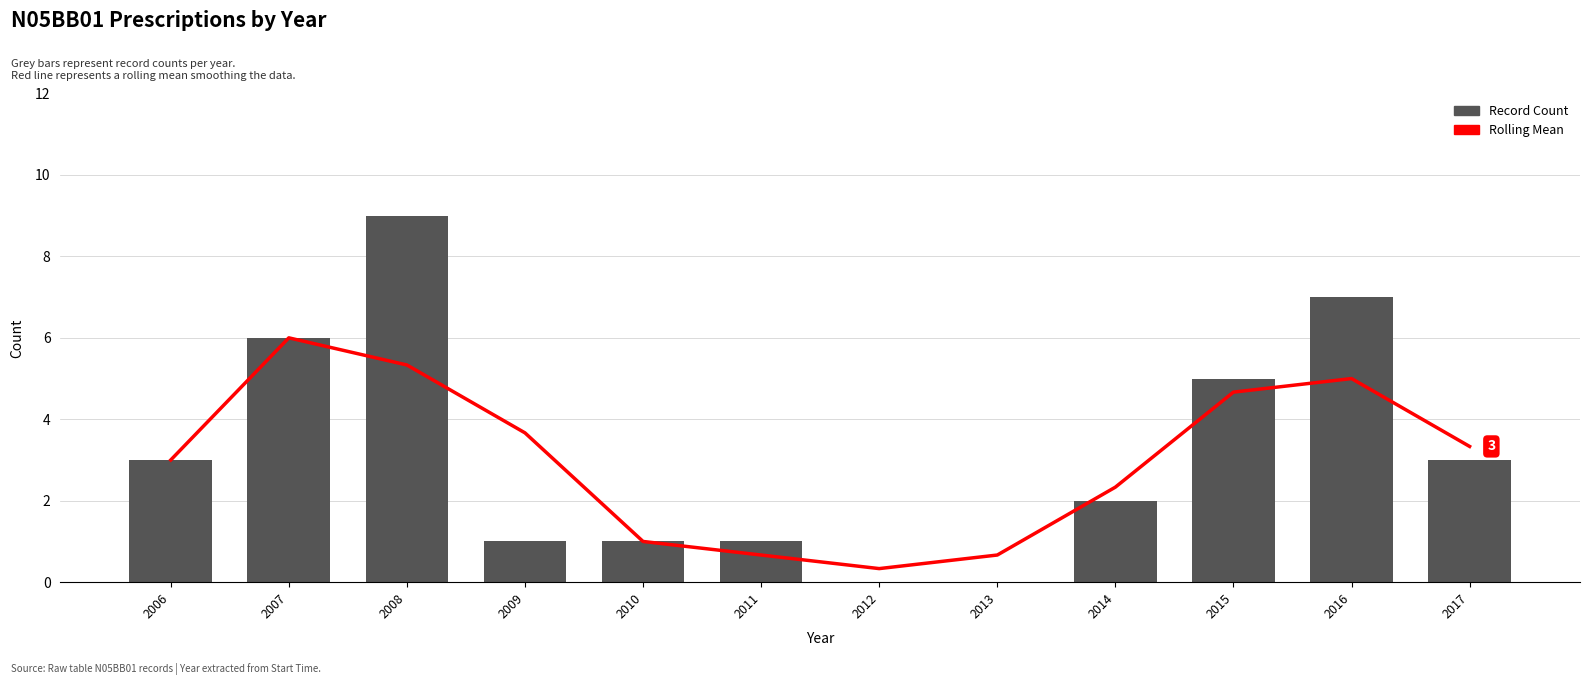

At which category is the sum across all series the highest?

2008